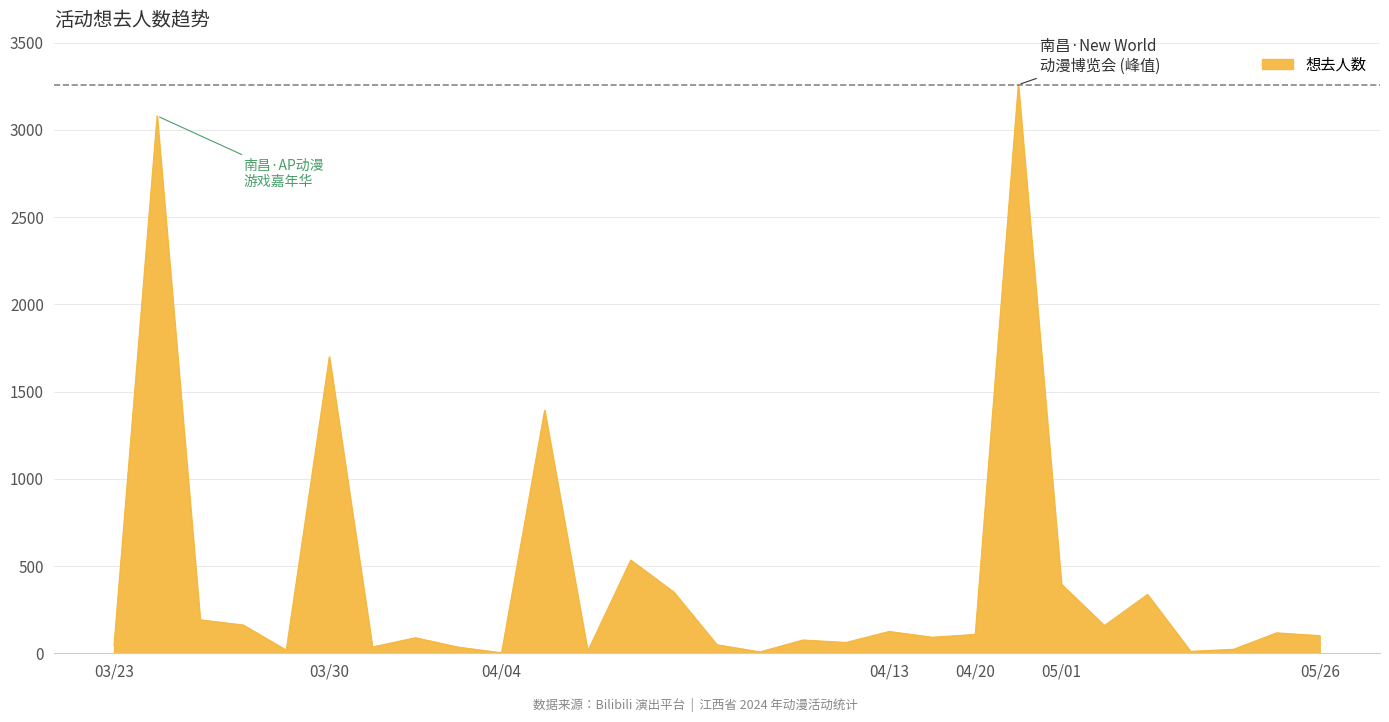

What is the difference between the maximum and minimum values?

3256